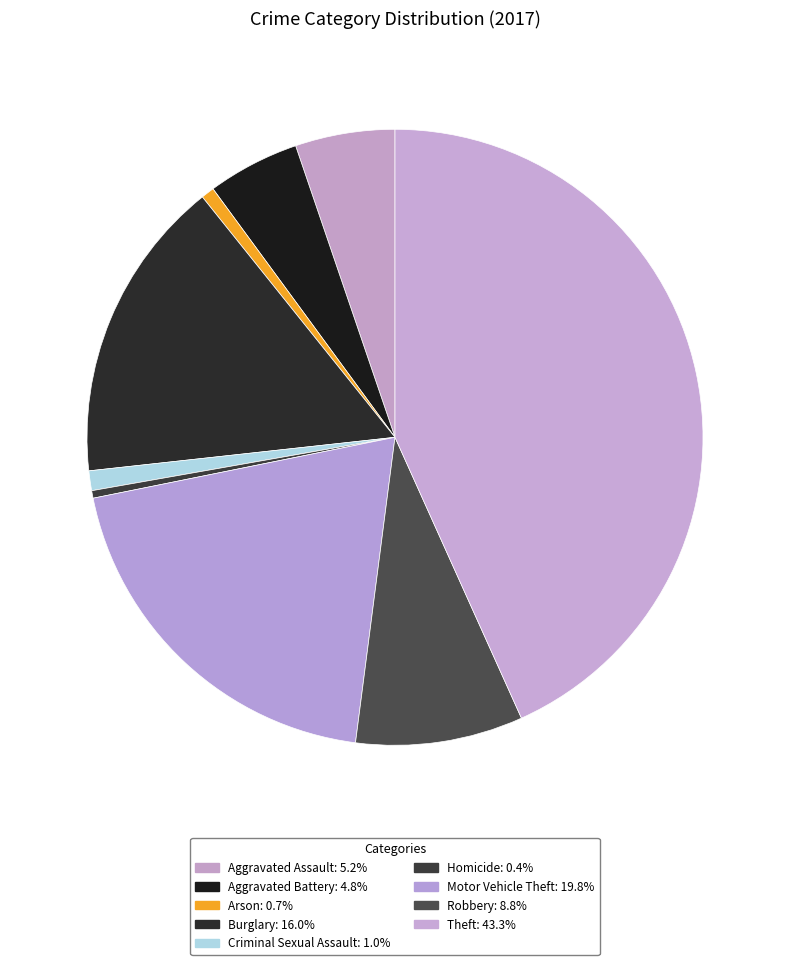

Rank the categories by value from lowest to highest.

Homicide, Arson, Criminal Sexual Assault, Aggravated Battery, Aggravated Assault, Robbery, Burglary, Motor Vehicle Theft, Theft